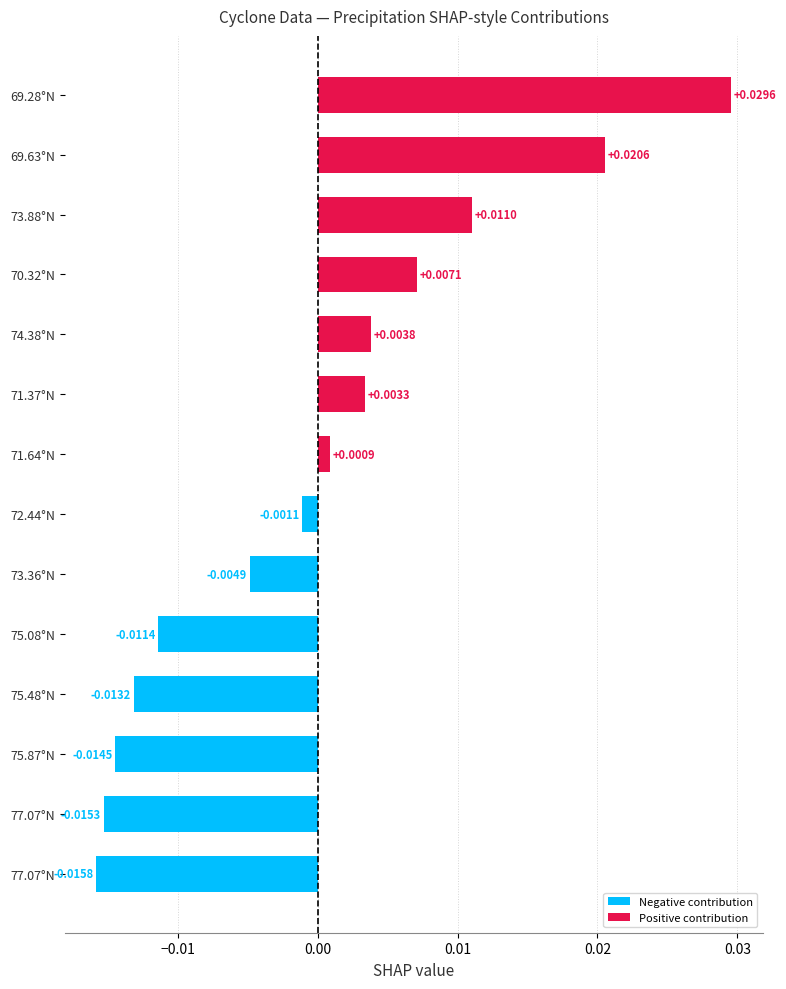

How many values exceed 0?

7